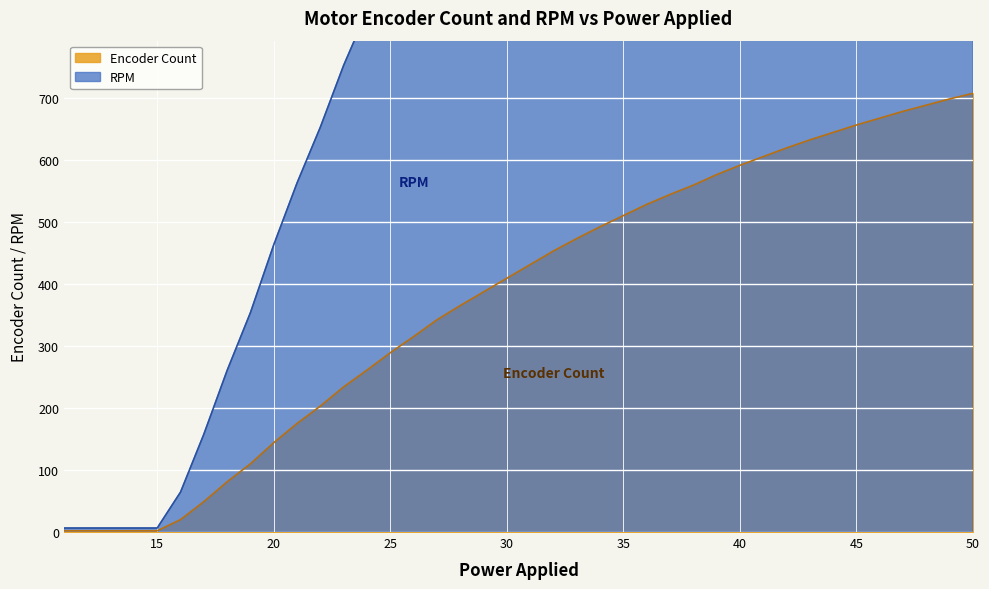

What is the minimum value shown in the chart?

2.0